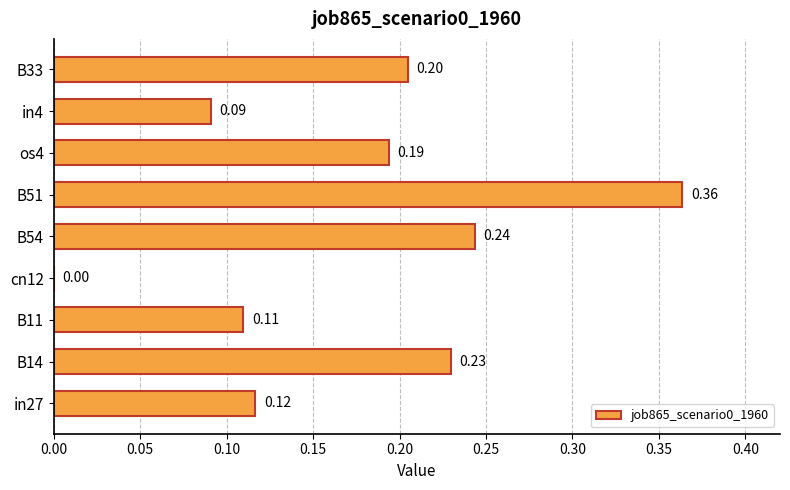

What is the sum of the values at B54 and B14?

0.5